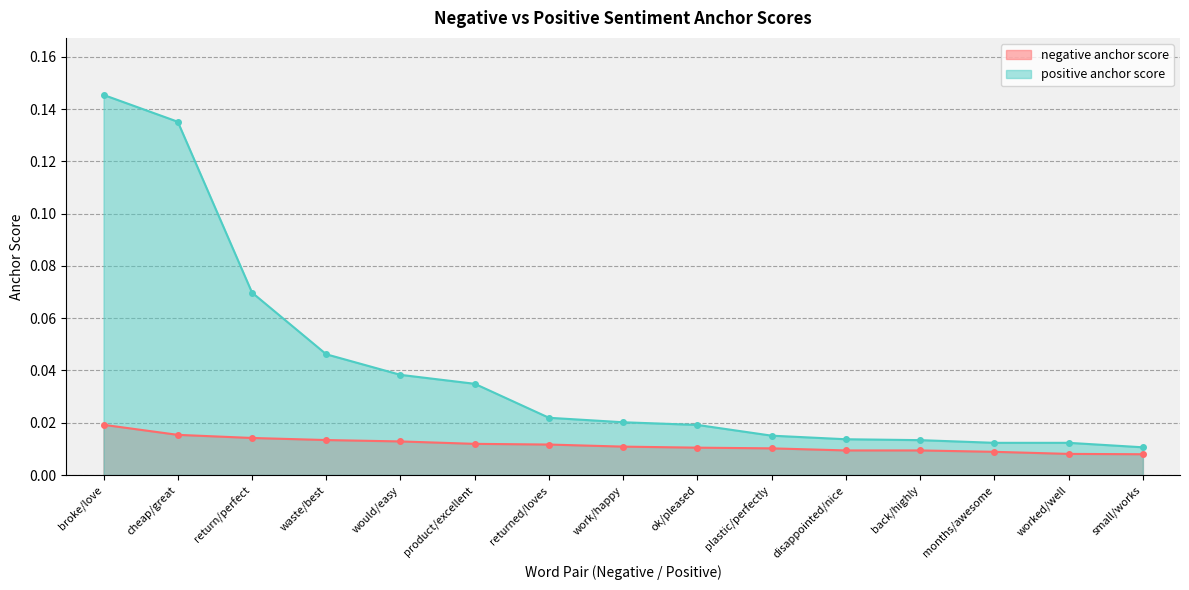

How many lines are shown in the chart?

2